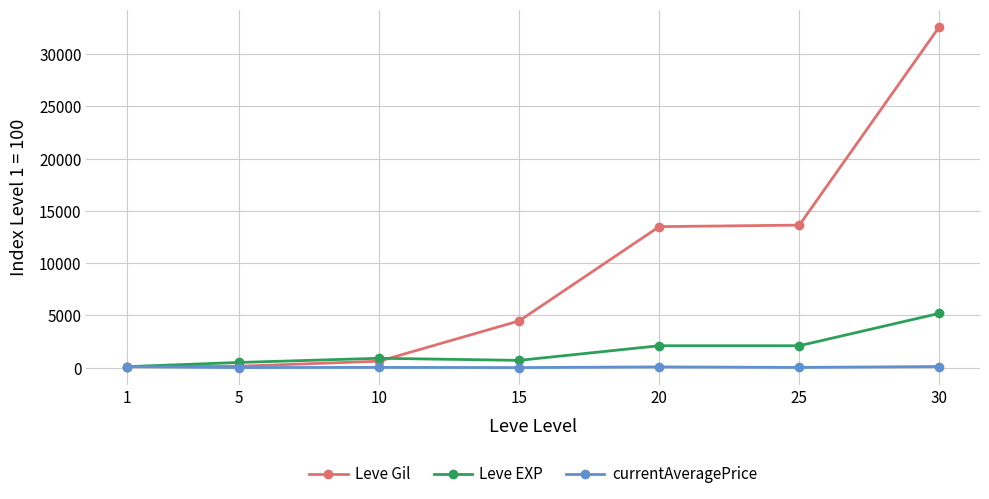

At which category is the sum across all series the highest?

30